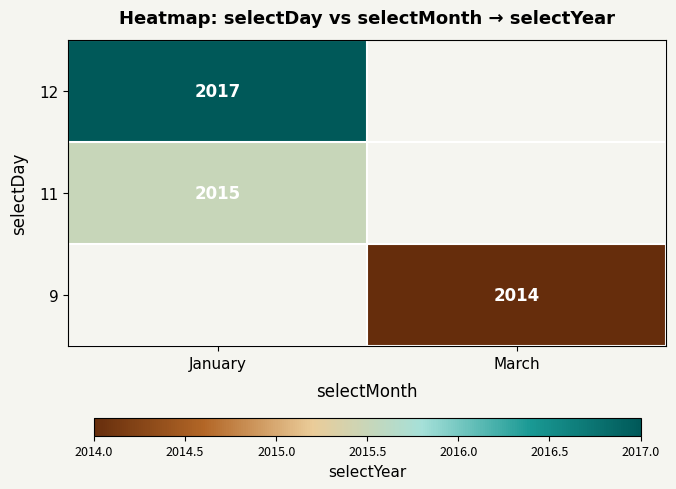

True or false: 11 has a value of 2015 at January.

True